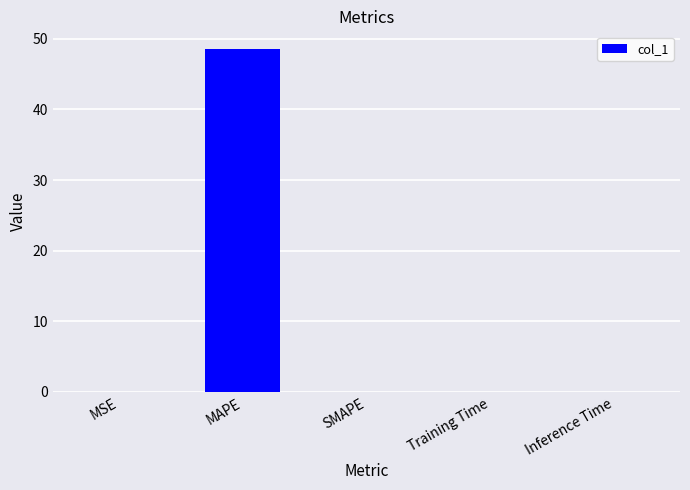

Is it true that the value at MAPE is 48.6?

True